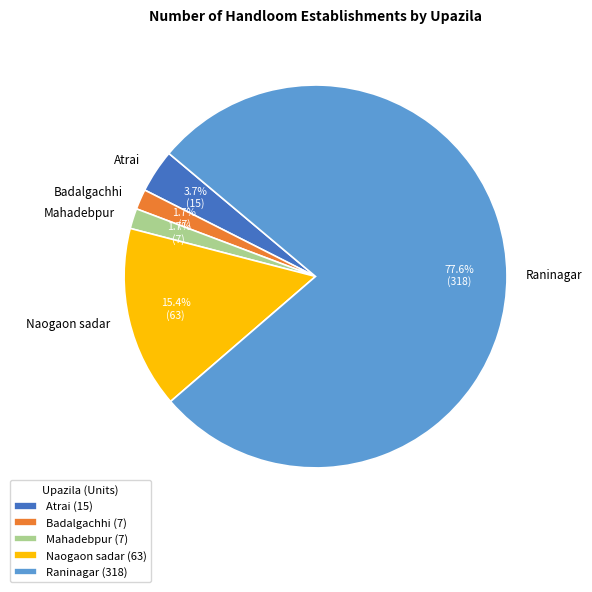

Which category has the biggest portion of the pie?

Raninagar